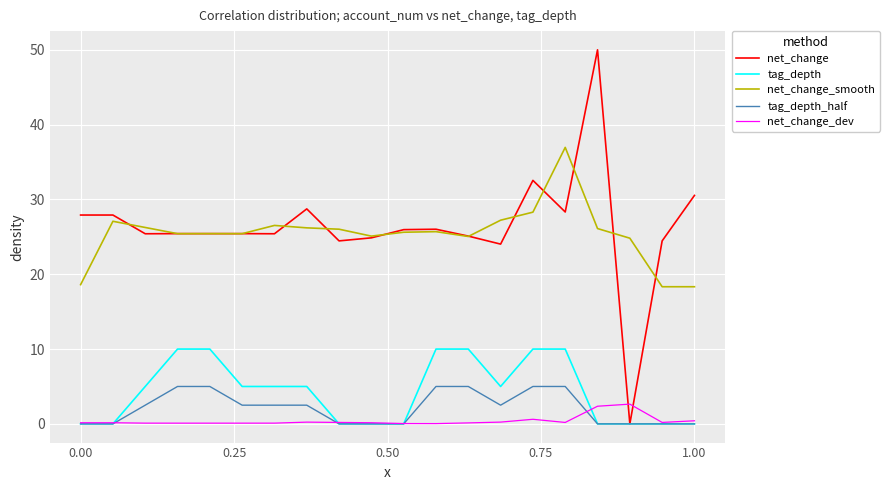

Which series has the largest range (max minus min)?

net_change